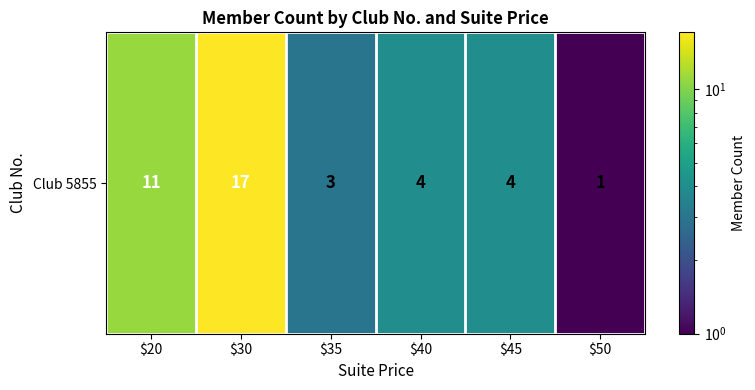

How many data points are less than 4?

2